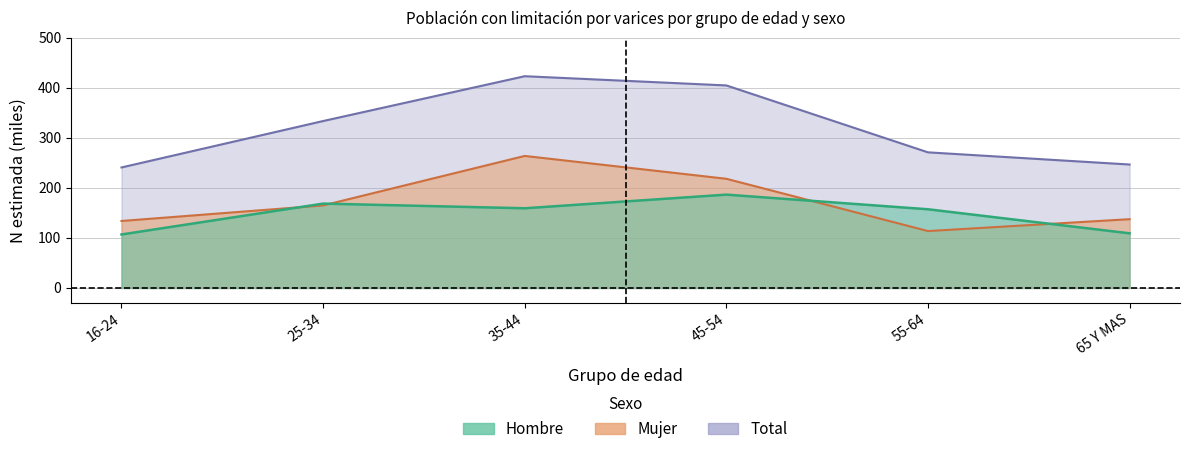

Reading right to left, transcribe all the data shown in this chart.

Hombre_N_estimada: 109.3	157.4	186.7	159.4	168.7	107.0
Mujer_N_estimada: 137.6	113.8	218.4	264.1	165.1	134.0
Total_N_estimada: 246.9	271.3	405.1	423.5	333.8	241.0